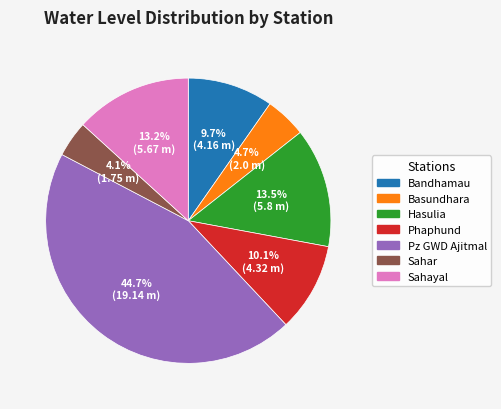

Is there any slice that represents more than half of the pie?

No